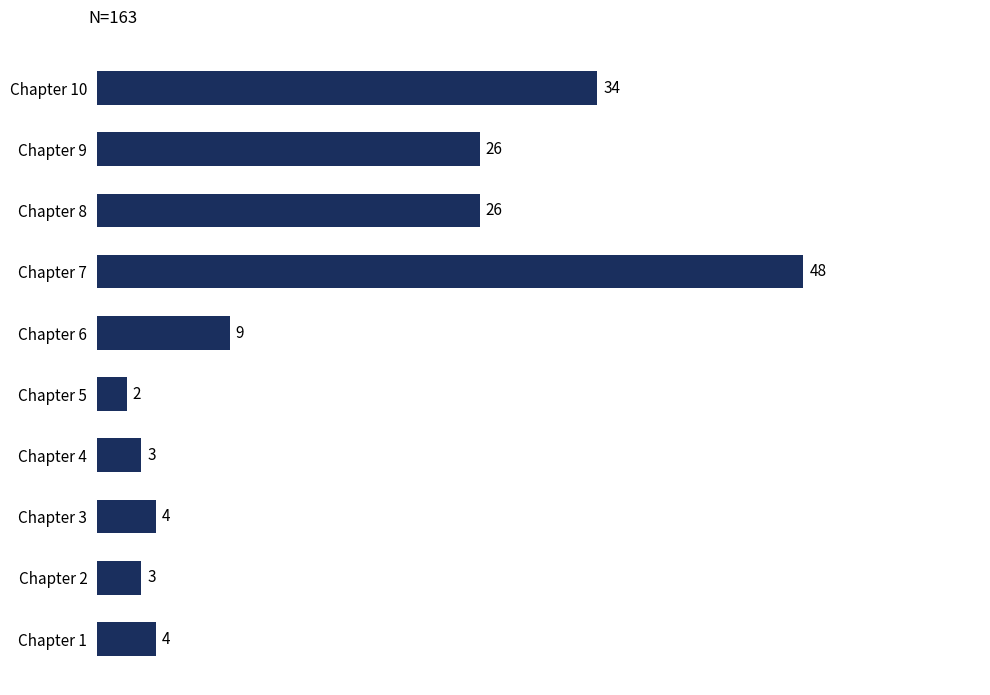

Reading bottom to top, what are all the values shown in this chart?

Chapter 1=4	Chapter 2=3	Chapter 3=4	Chapter 4=3	Chapter 5=2	Chapter 6=9	Chapter 7=48	Chapter 8=26	Chapter 9=26	Chapter 10=34